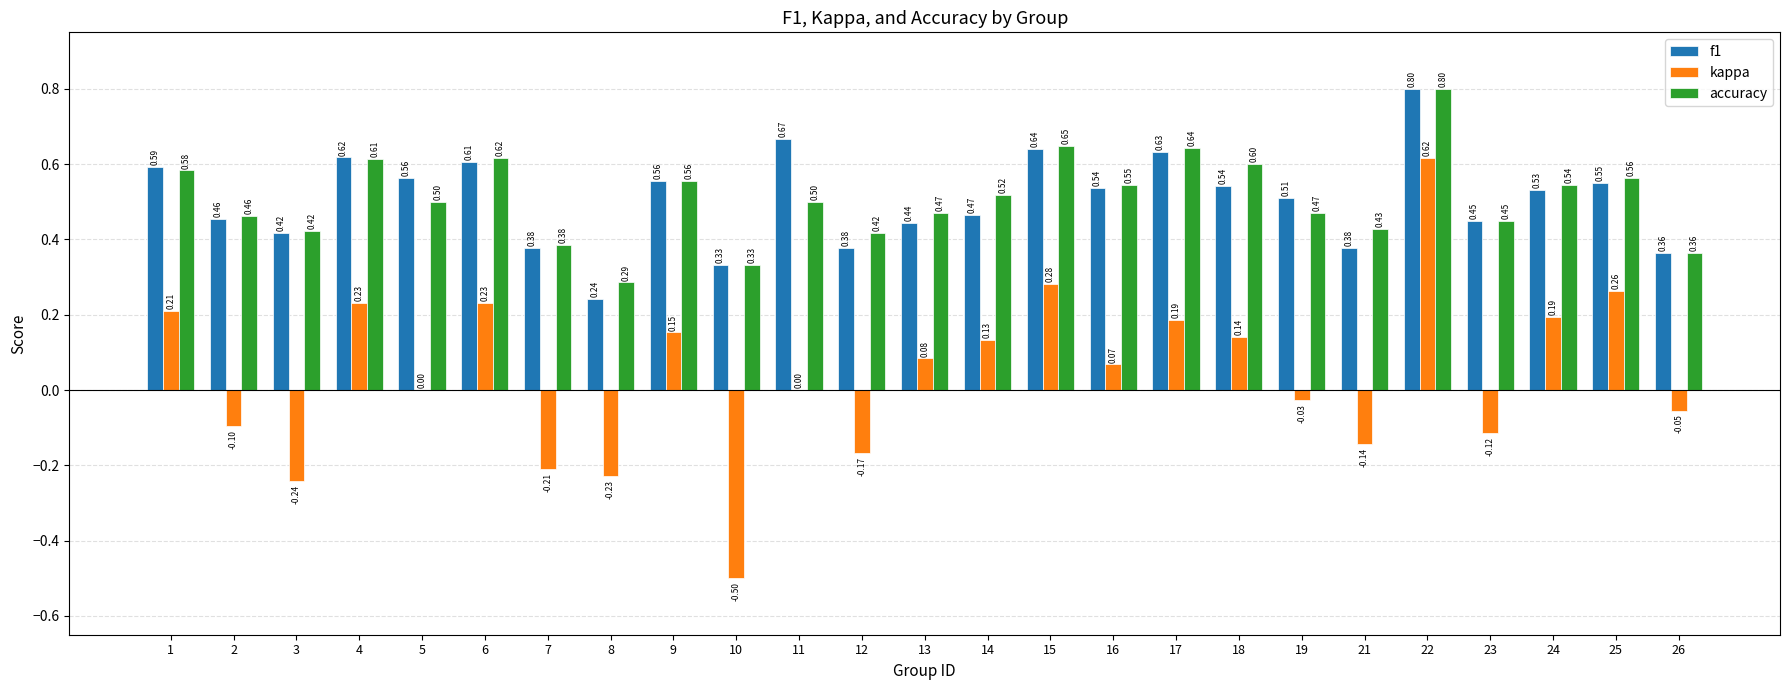

Which series has the largest range (max minus min)?

kappa